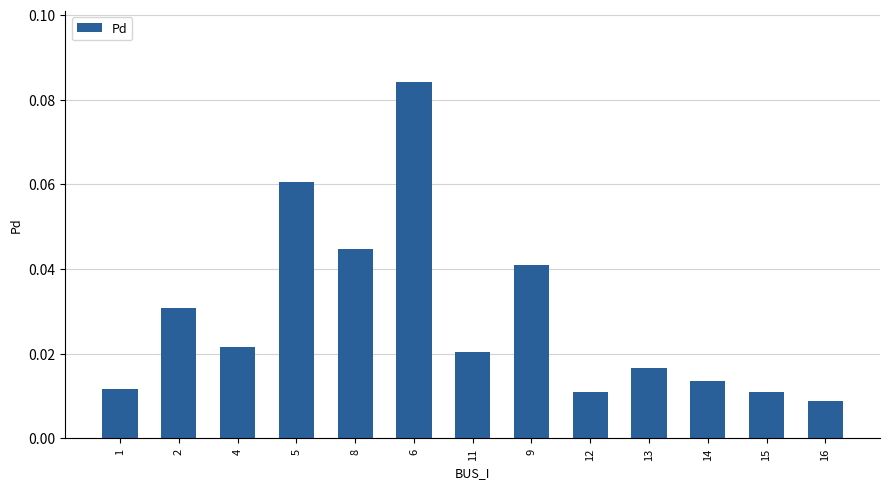

At which category does the chart reach its peak across all series?

6